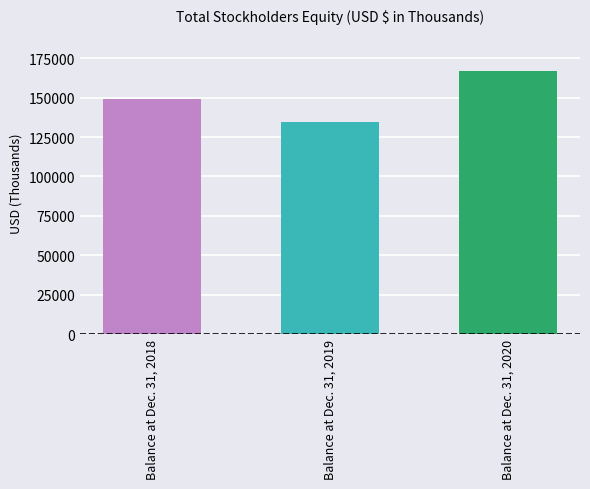

Reading right to left, transcribe all the data shown in this chart.

166739	134344	149122